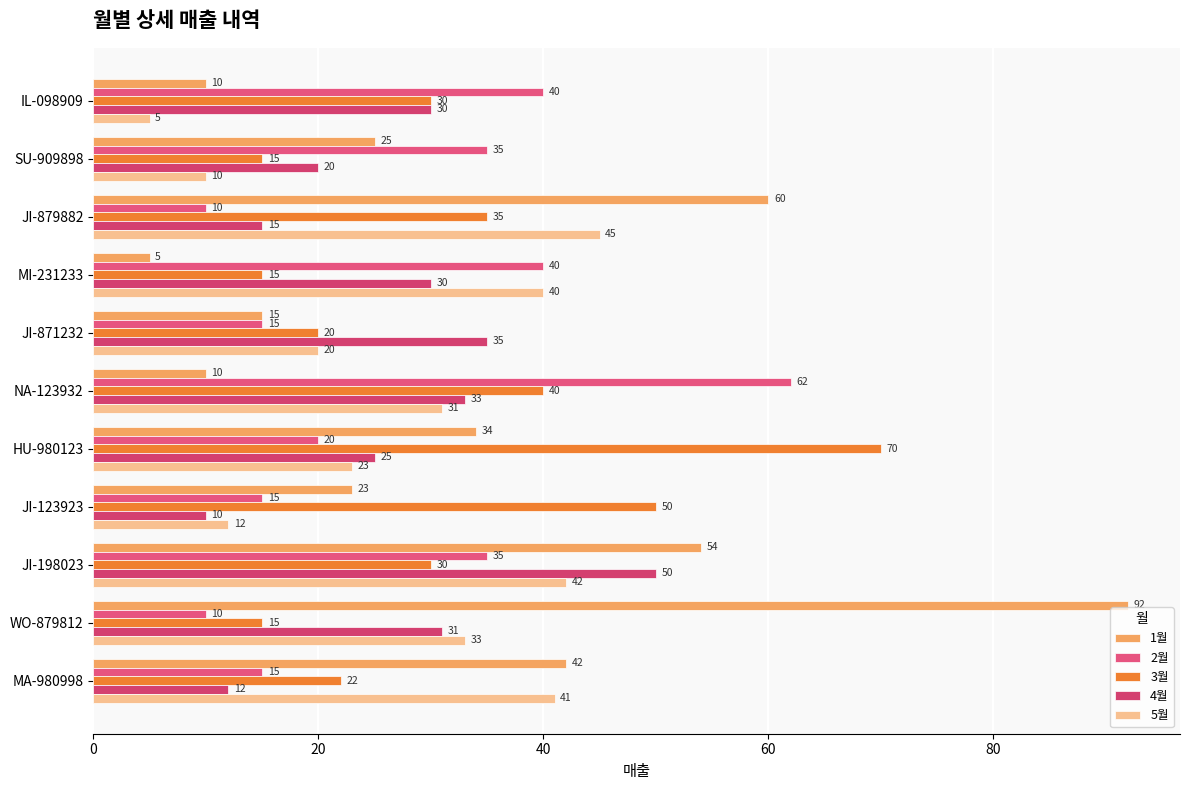

What is the maximum value for 1월?

92